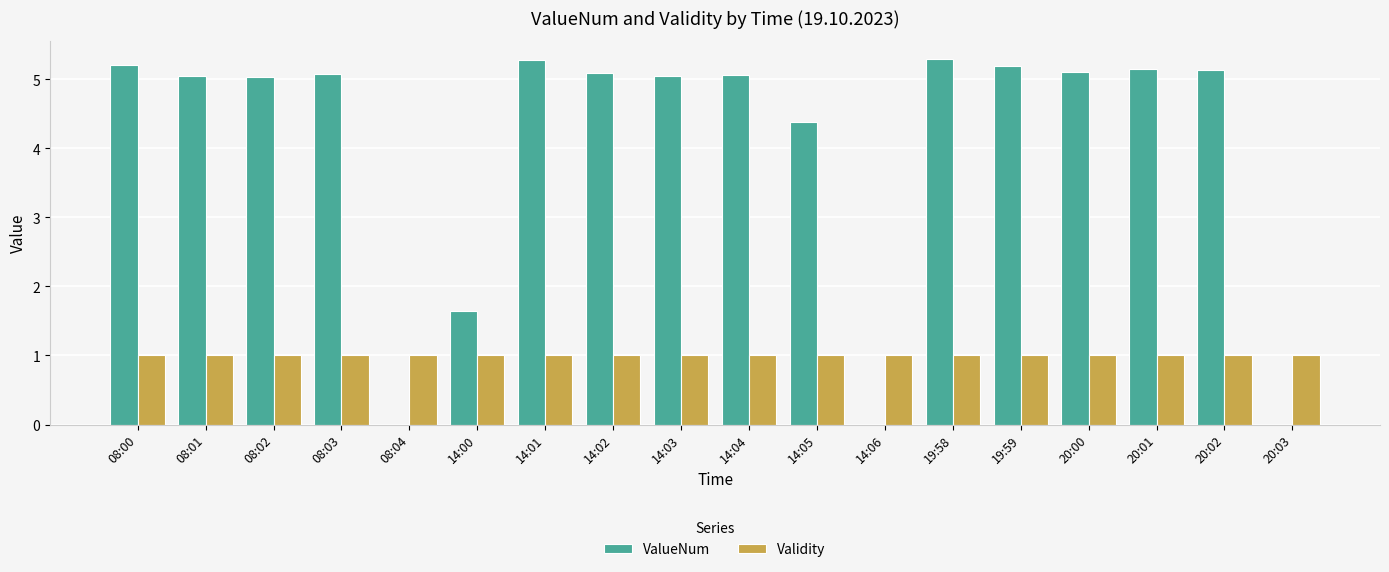

Which series changed the most between 08:00 and 19:58?

ValueNum